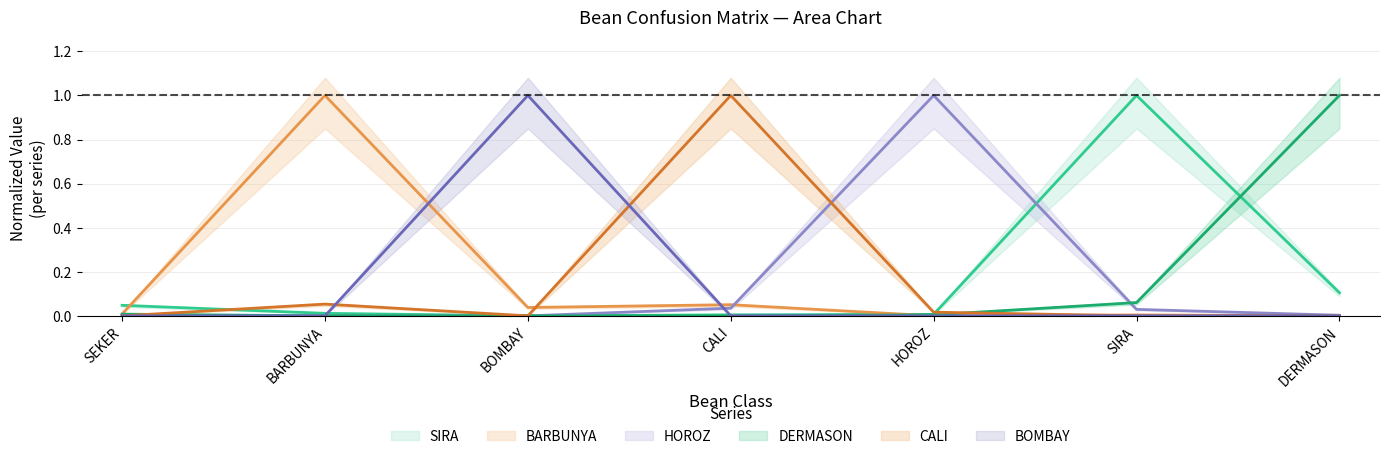

Between which two adjacent categories do CALI and HOROZ first intersect?

CALI and HOROZ